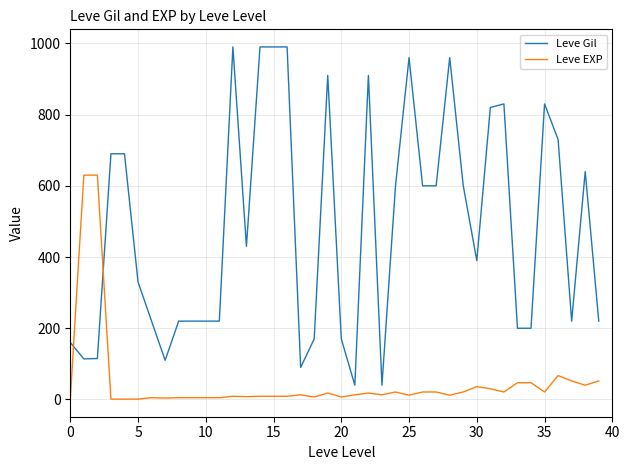

What is the maximum value shown in the chart?

990